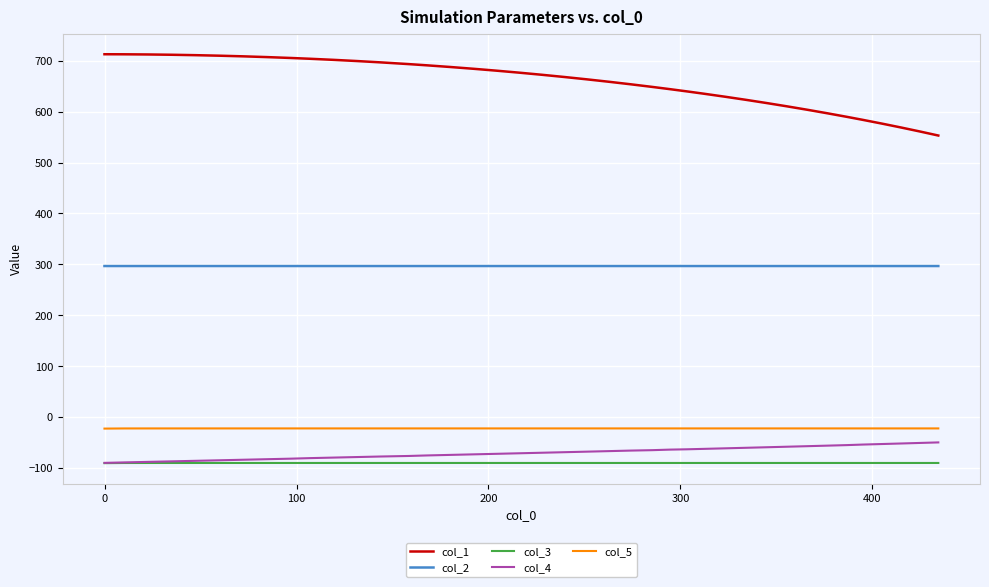

True or false: col_5 and col_1 cross at least once.

False